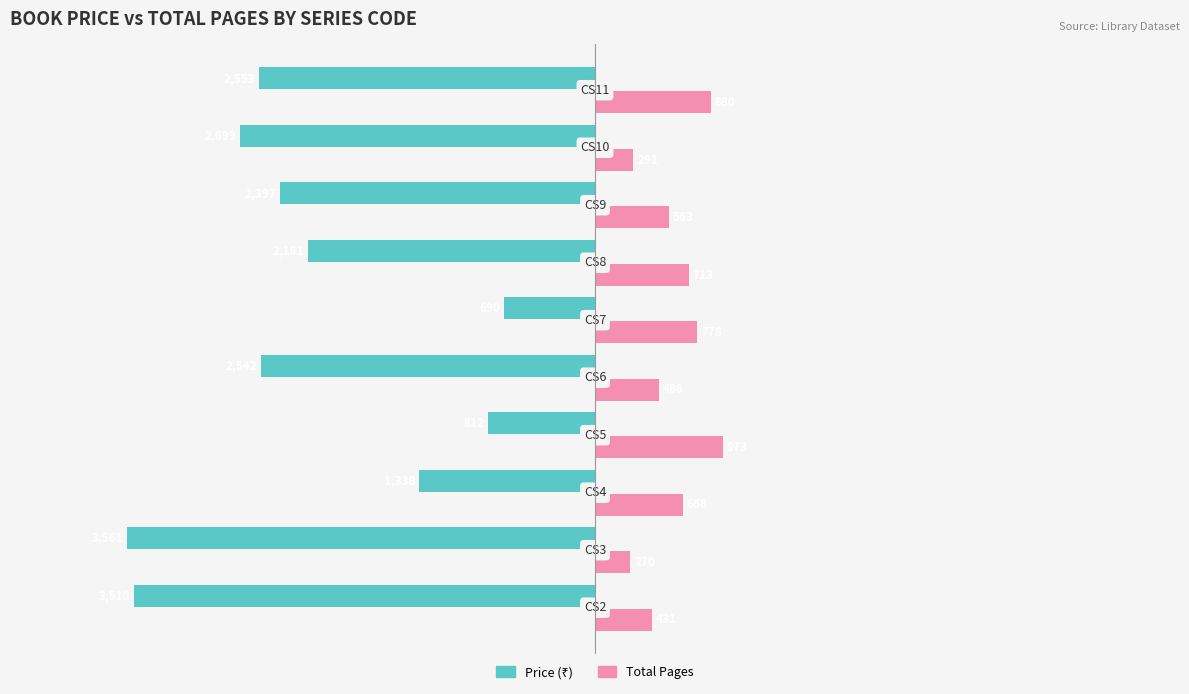

What is the smallest value displayed?

-3561